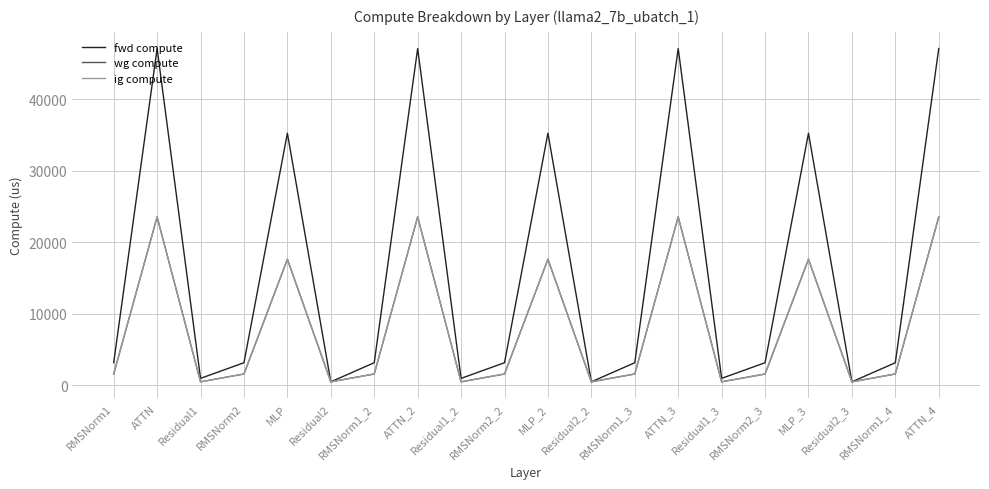

What is the sum of the wg compute values at Residual1_3 and MLP_3?

18122.5